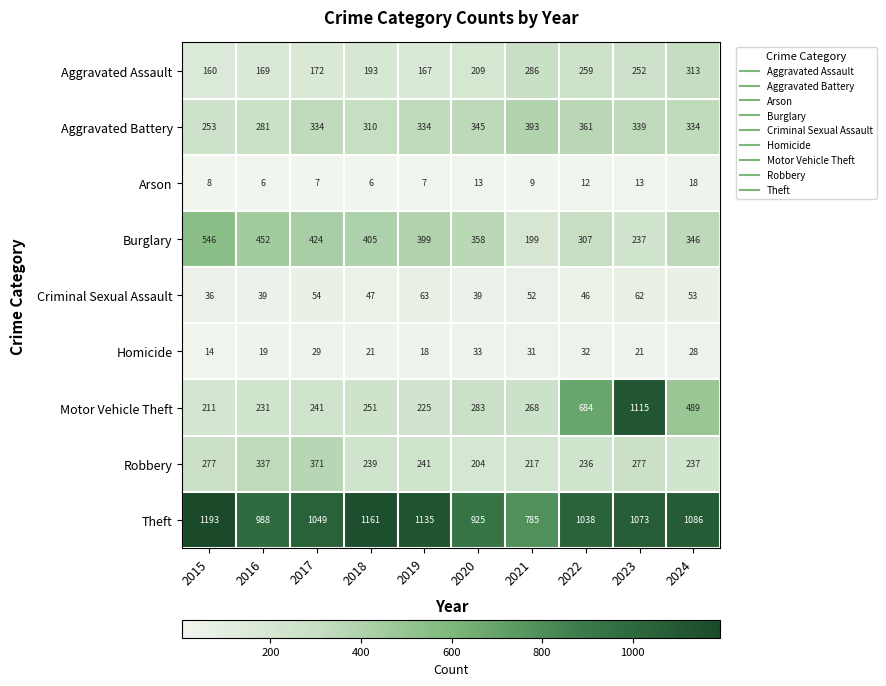

What is the sum of the Aggravated Battery values at 2017 and 2015?

587